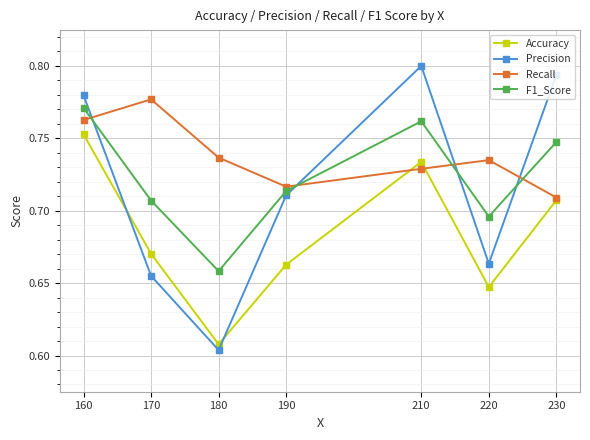

Between 210 and 190, which is larger?

210